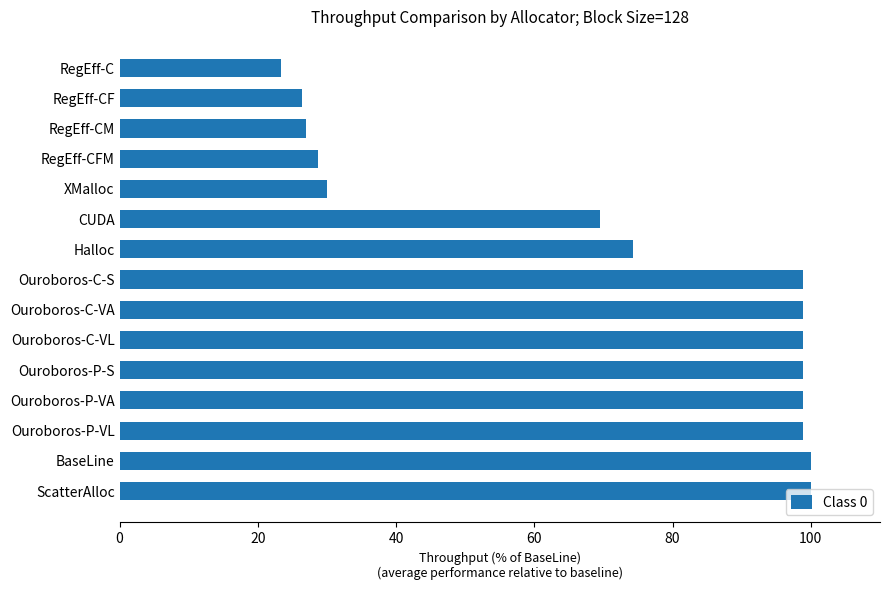

What is the difference between the second highest and second lowest values?

73.7